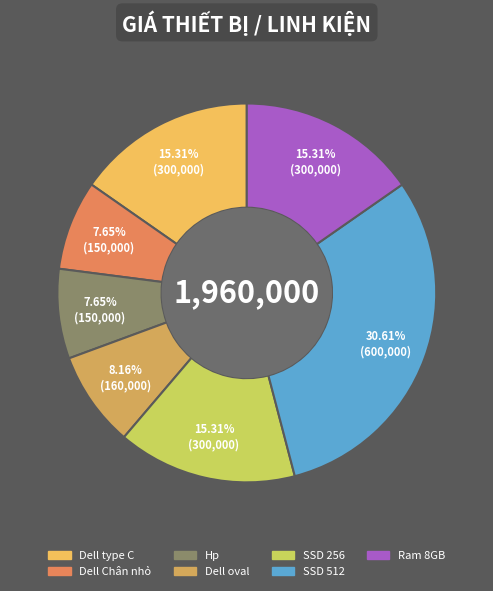

Is it true that Hp is 8% of the pie?

True